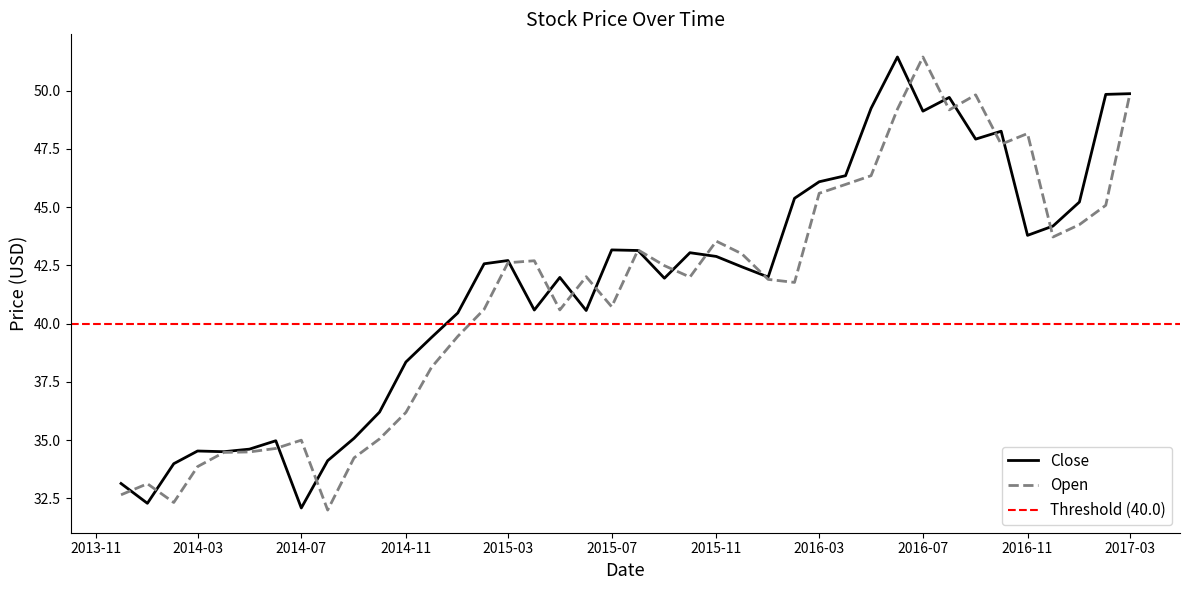

Does the chart display data point markers on the line(s)?

No